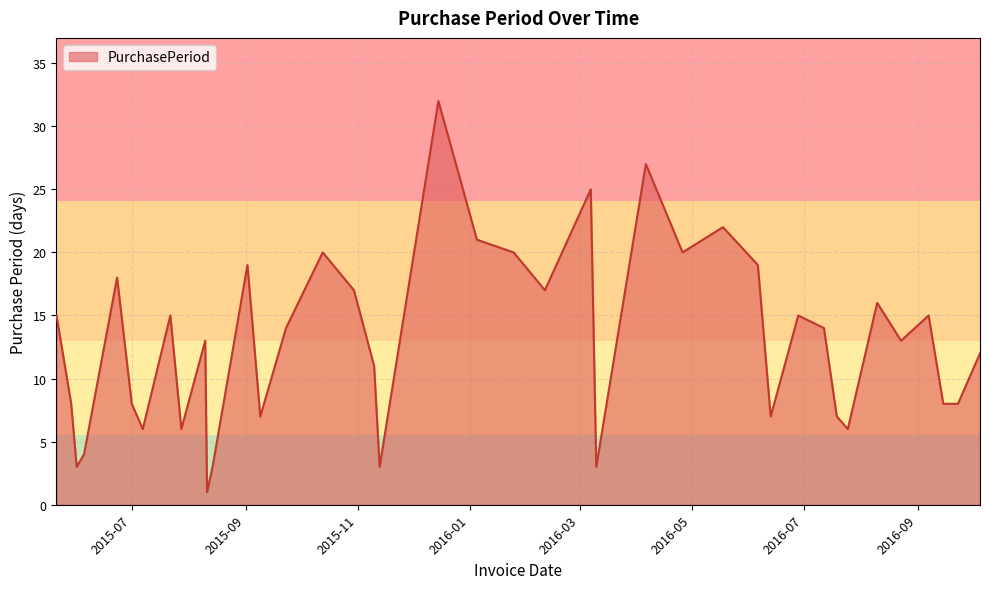

What is the maximum value shown in the chart?

32